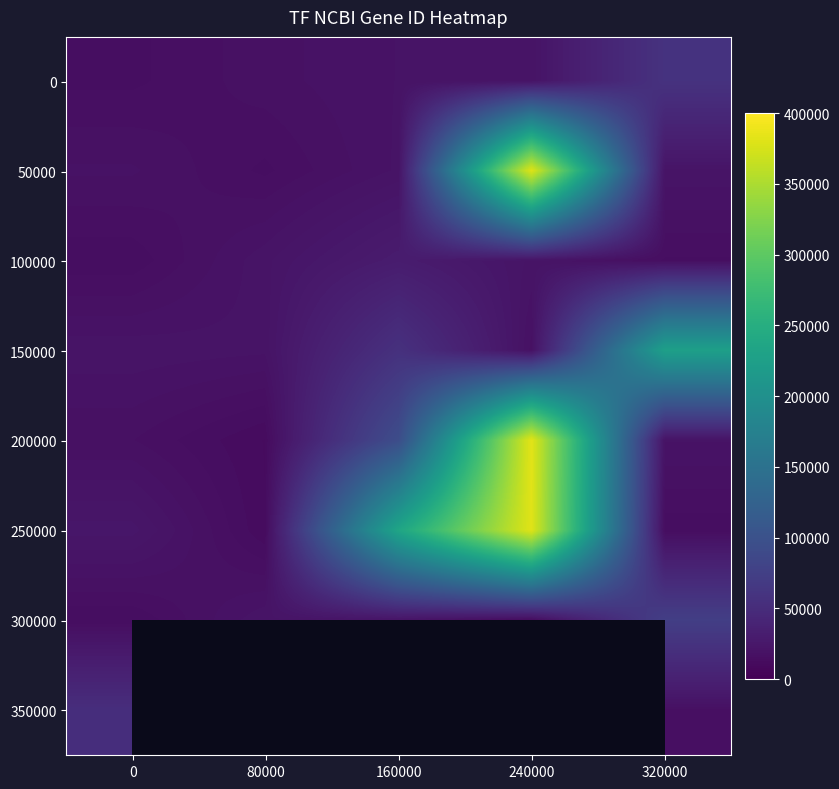

How many data points in 200000 are less than 20466?

2